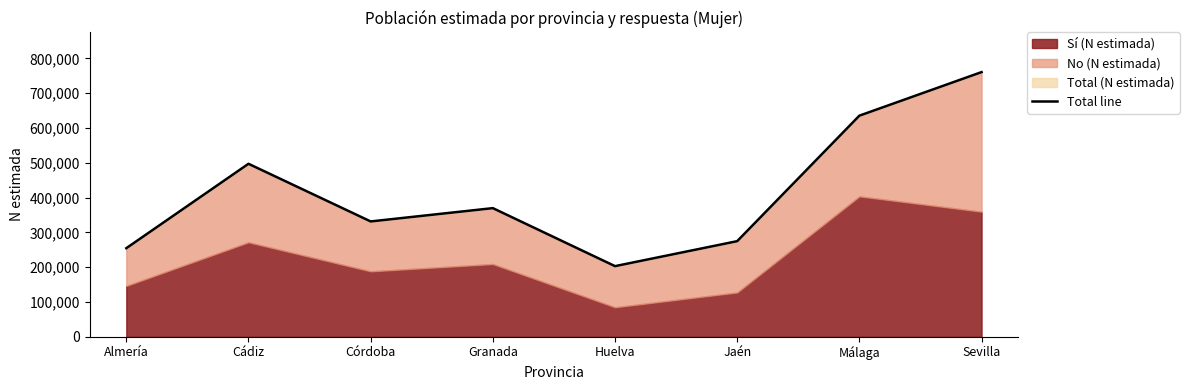

Does the chart display data point markers on the line(s)?

No